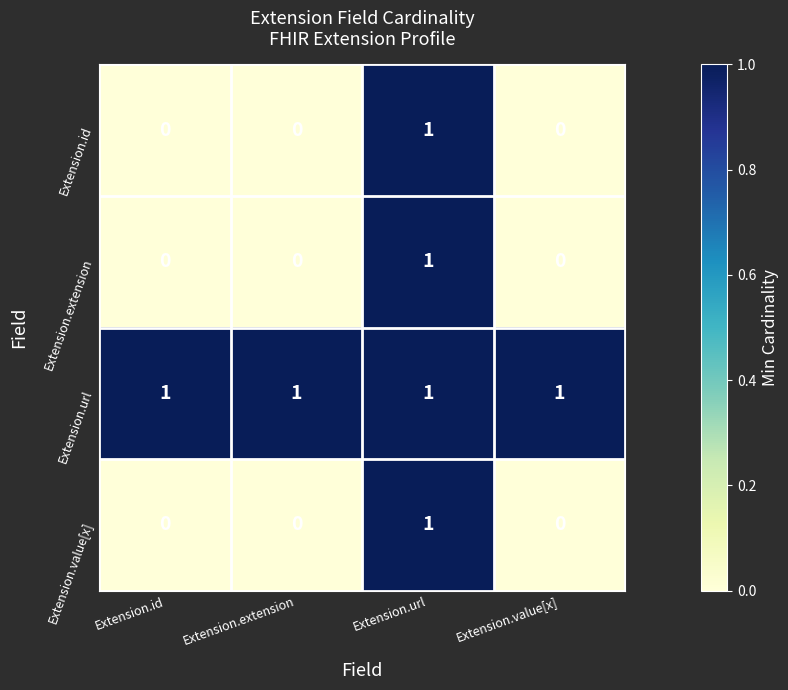

At which label does Extension.value[x] reach its peak?

Extension.url